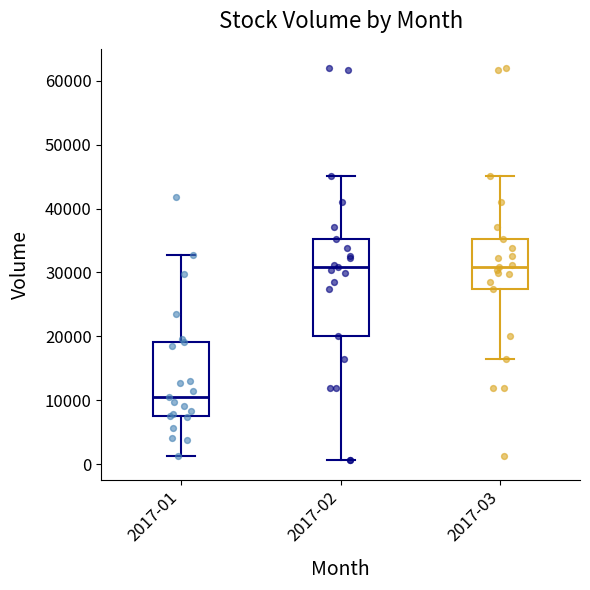

Where does the lower whisker of the box for 2017-01 end on the y-axis? The values are not printed on the chart, so give them approximately, as read against the axis.

1000